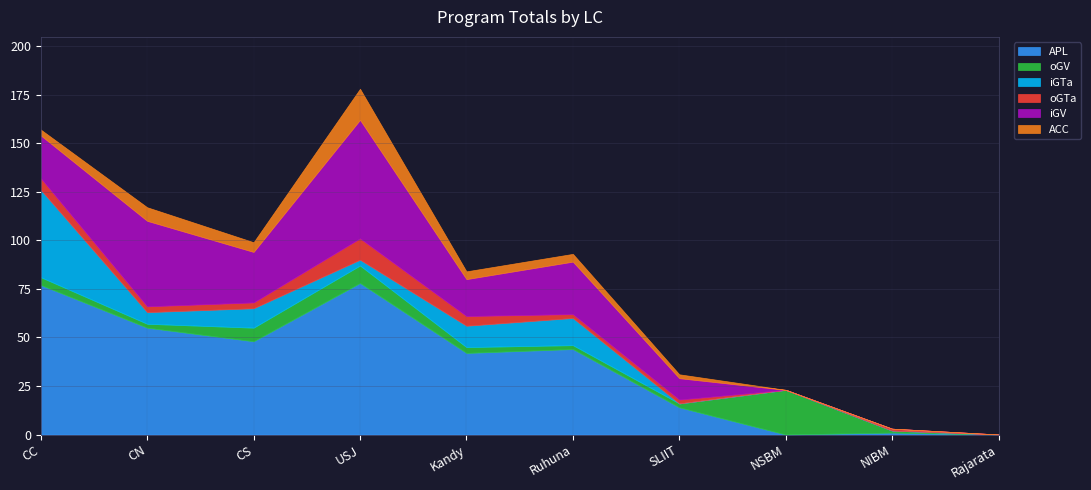

How many positive values does the iGTa series have?

6